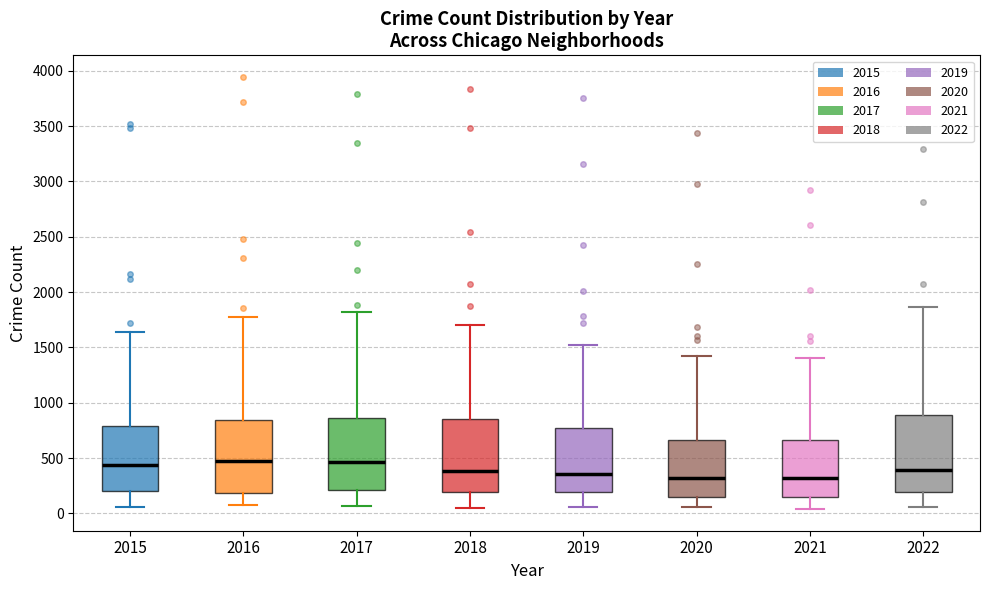

Where does the lower whisker of the box at x = 2019 end on the y-axis? The values are not printed on the chart, so give them approximately, as read against the axis.

50